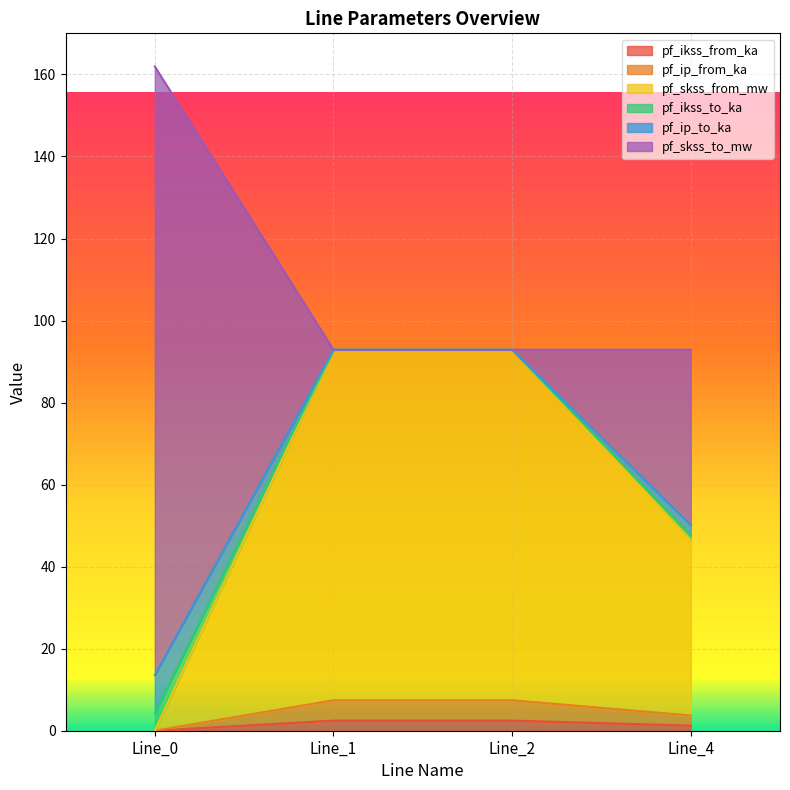

At which label does pf_ikss_from_ka reach its peak?

Line_1